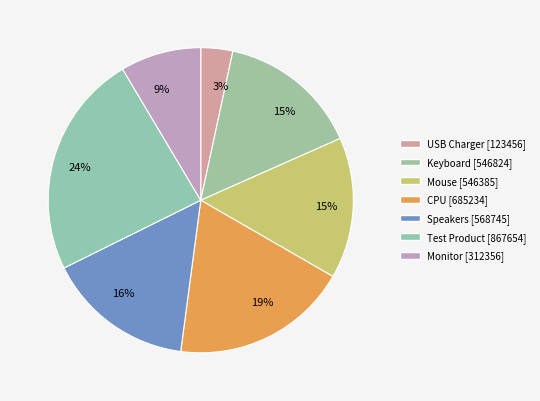

Is there a majority slice in this chart?

No